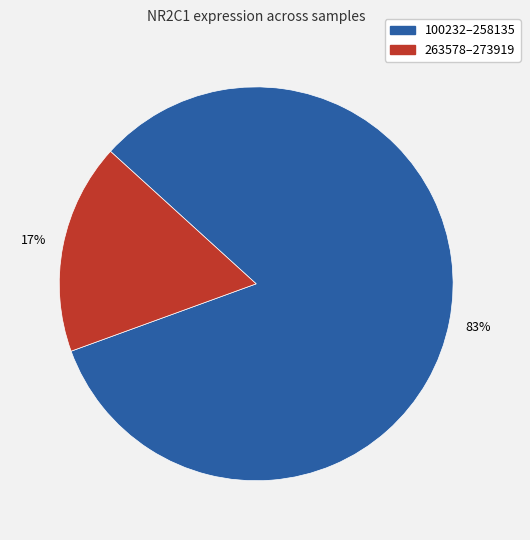

Does any single category account for the majority?

Yes